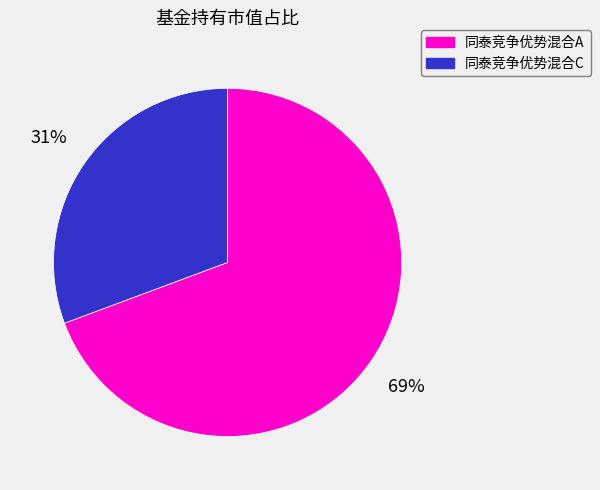

Is there a majority slice in this chart?

Yes